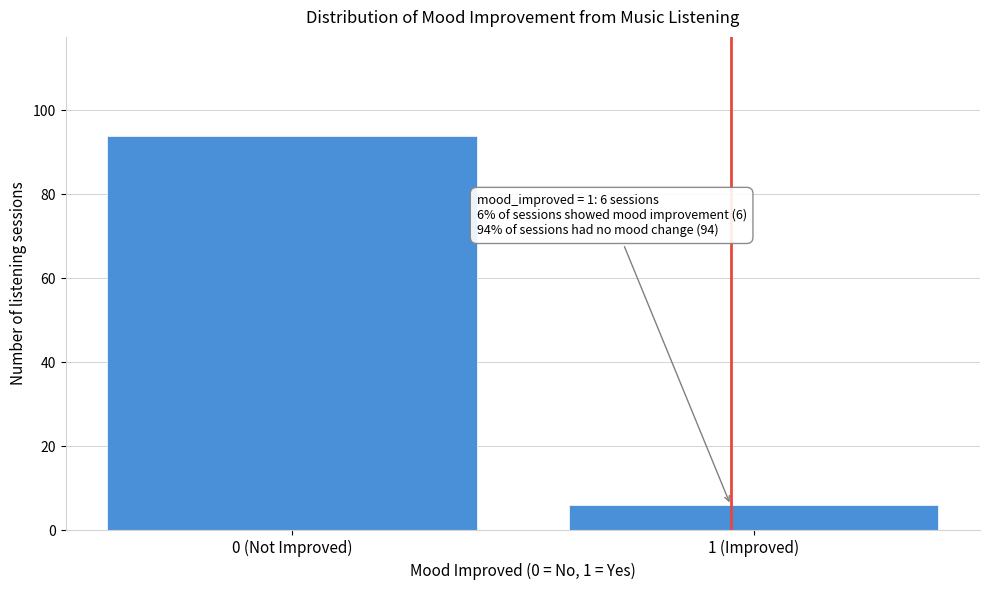

Reading right to left, list all the values displayed in this chart.

1 (Improved)=6	0 (Not Improved)=94